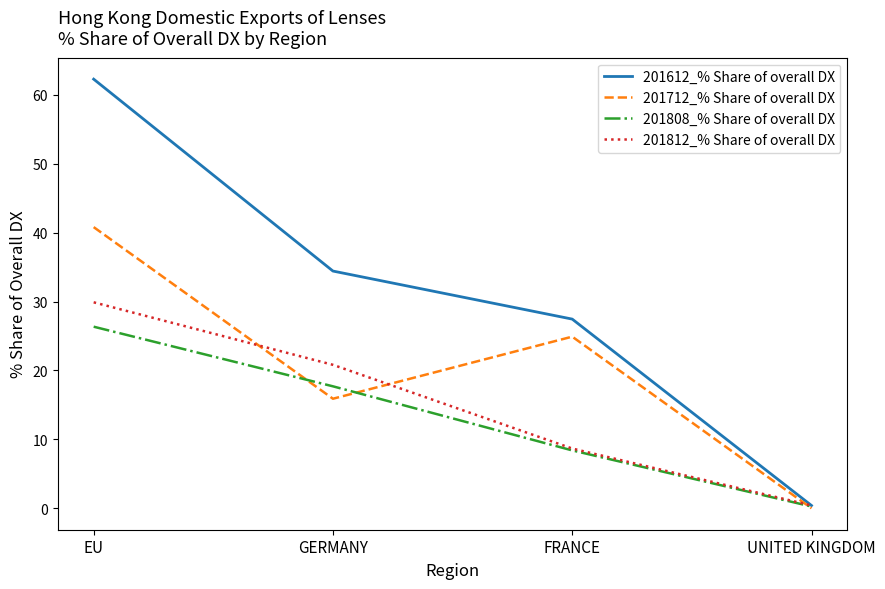

What are all the series names shown in the legend?

201612_% Share of overall DX, 201712_% Share of overall DX, 201808_% Share of overall DX, 201812_% Share of overall DX